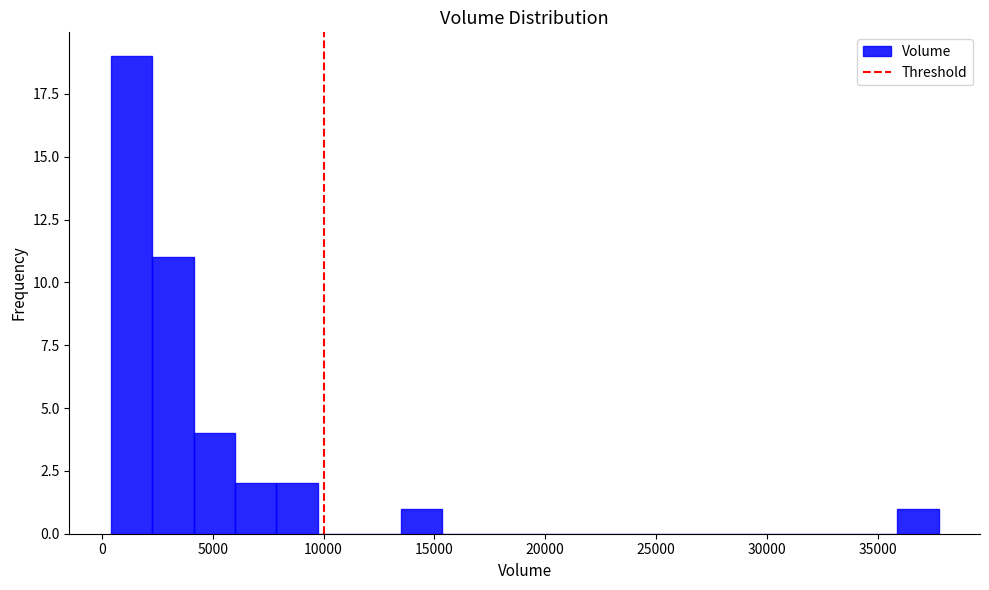

Around what value on the x-axis is the tallest bar? Give the approximate position of its centre, as read against the axis.

1500